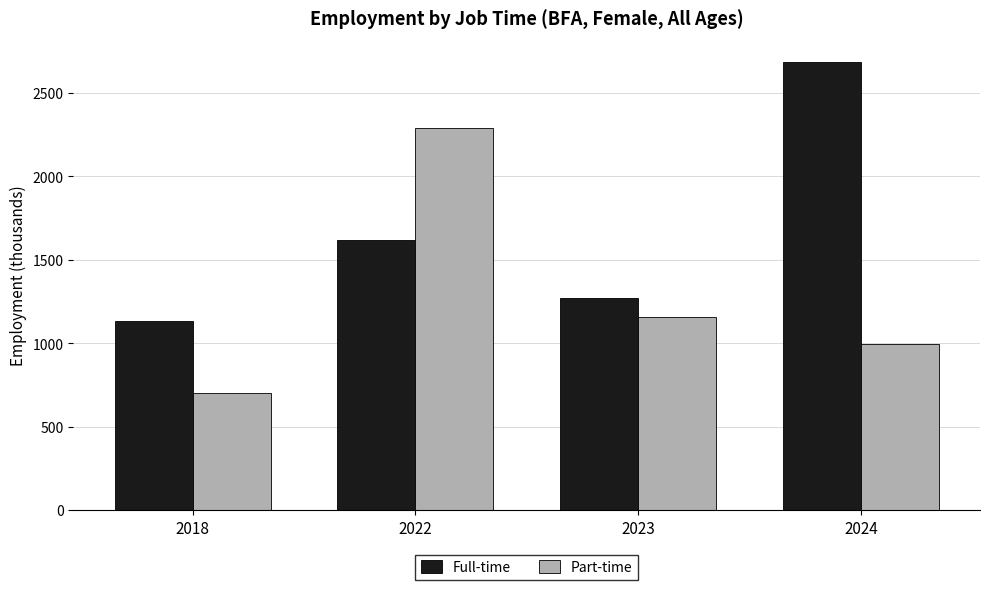

Between 2022 and 2023, which series saw the biggest shift?

Part-time